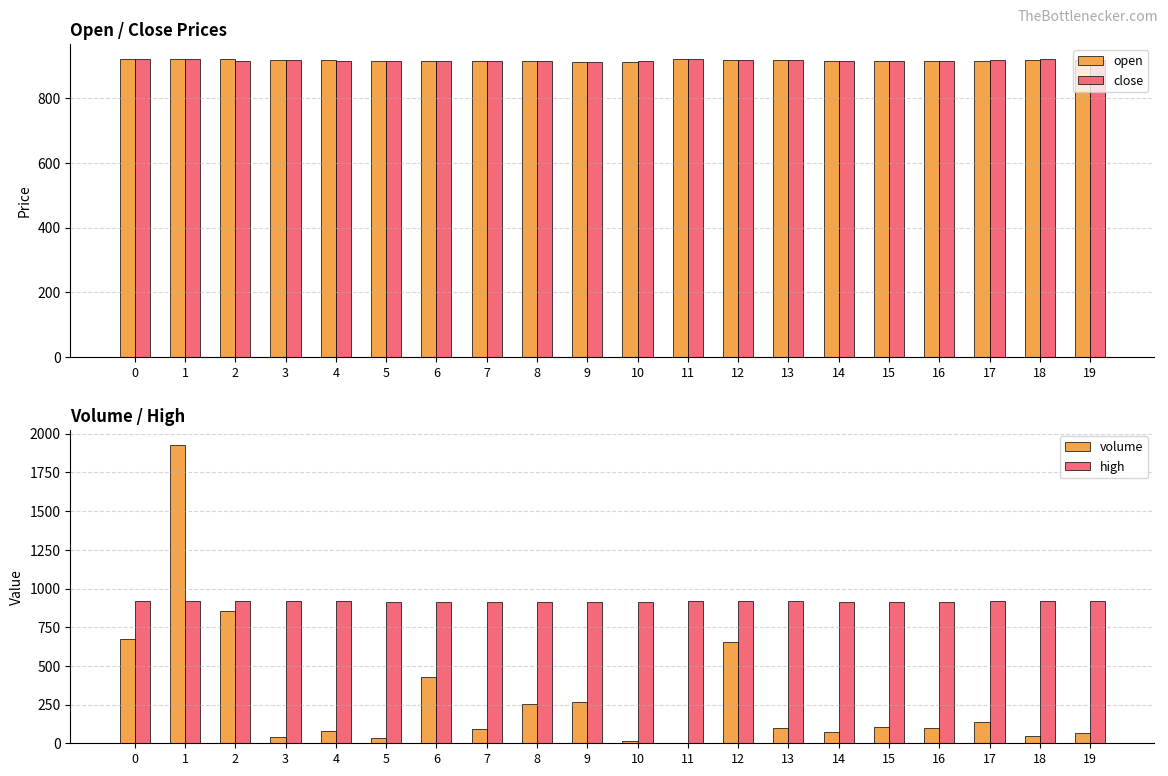

What is the value of the volume bar at the 10th from the left?

266.6